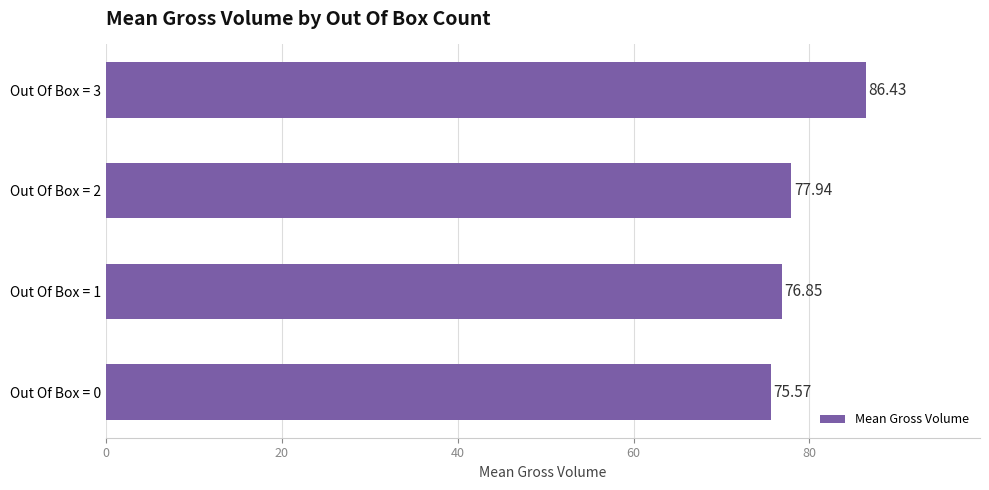

At which category does the chart reach its peak across all series?

Out Of Box = 3